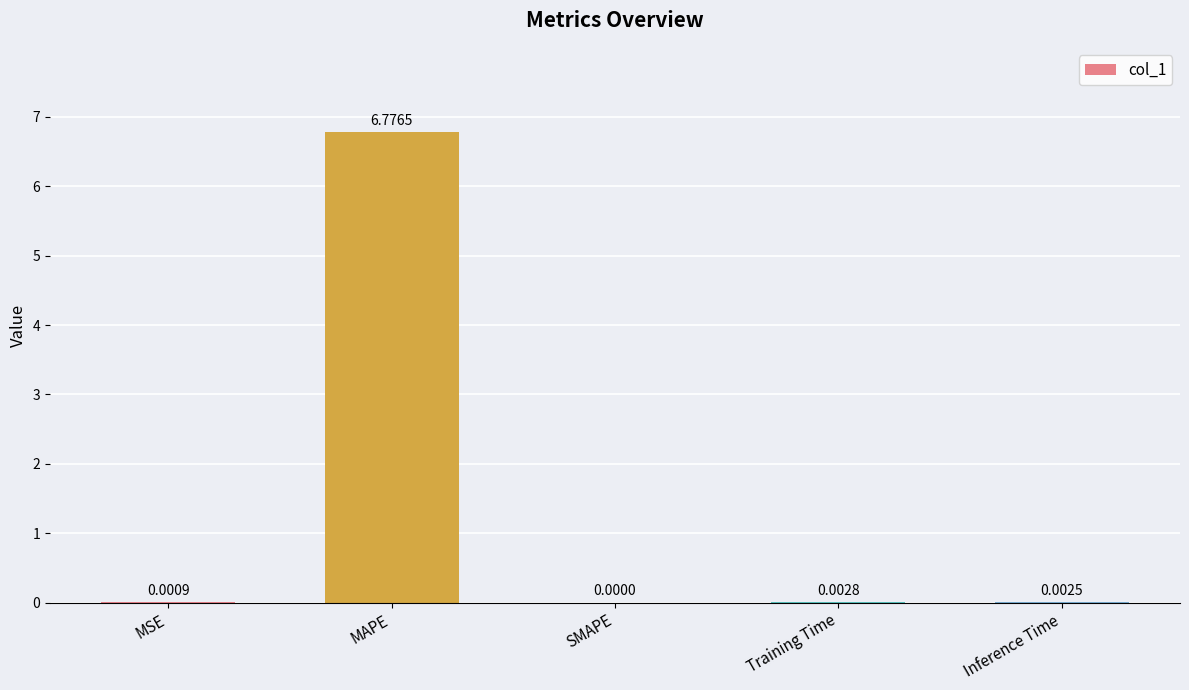

What is the approximate value at MAPE?

6.8